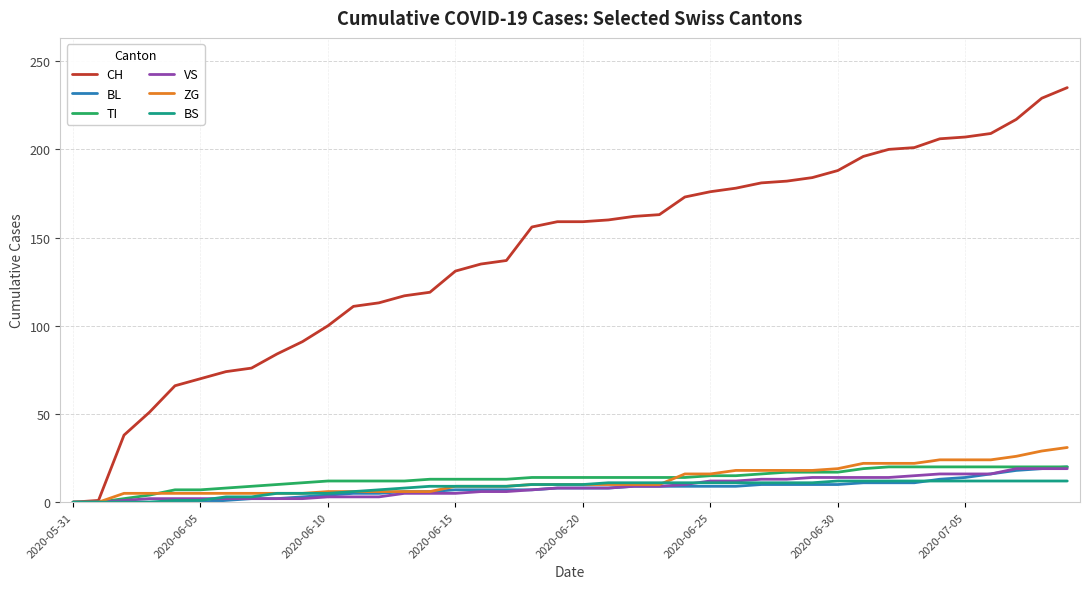

Which series has the largest total across all categories?

CH